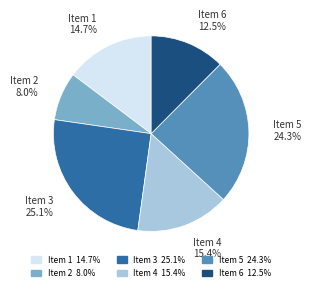

How many segments does this pie chart have?

6